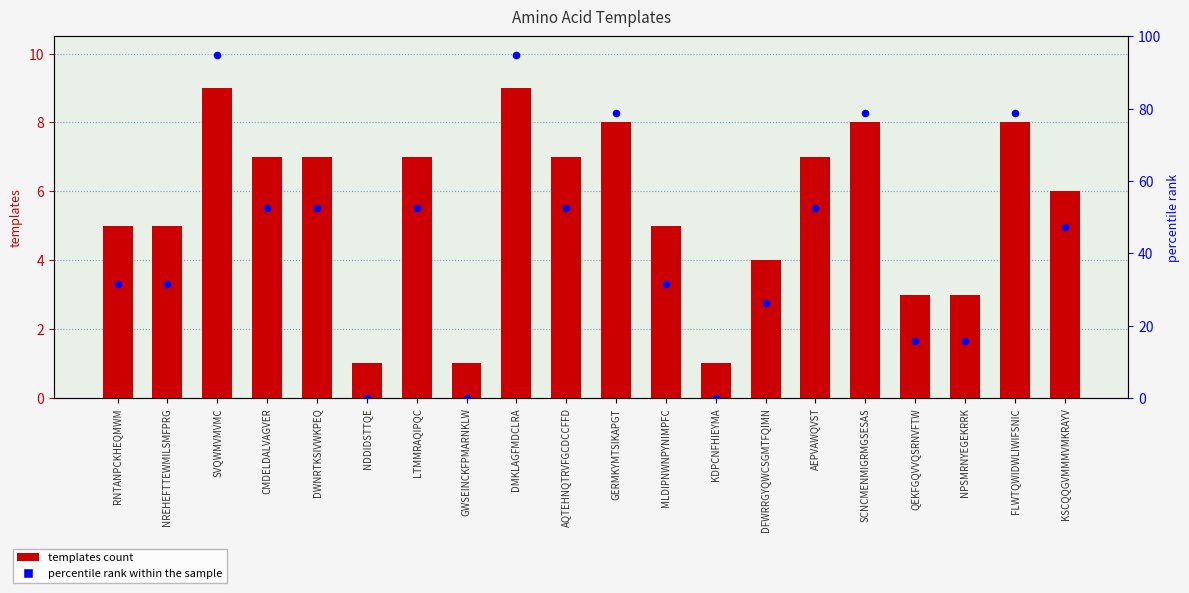

At which category is the sum across all series the highest?

SVQWMVMVMC